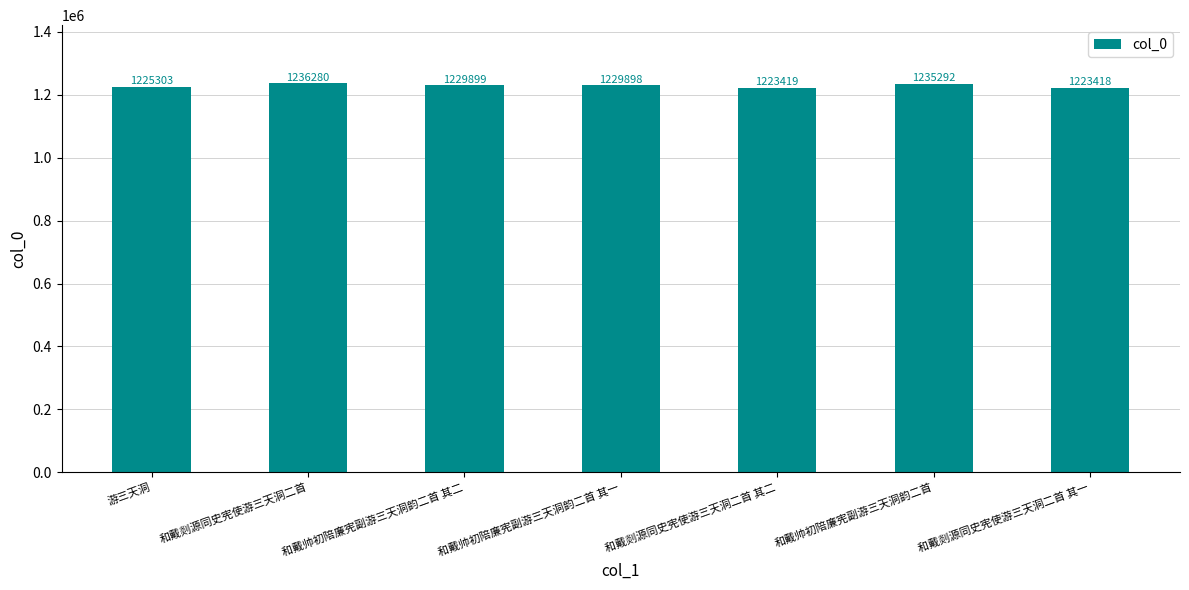

How many values are below 1229898?

3